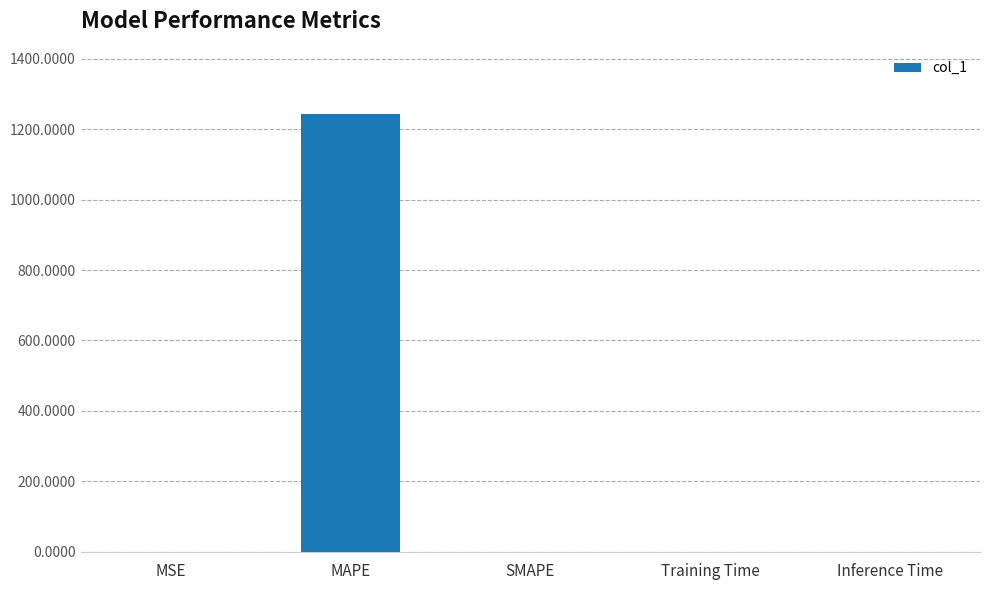

Does the chart contain stacked bars?

No